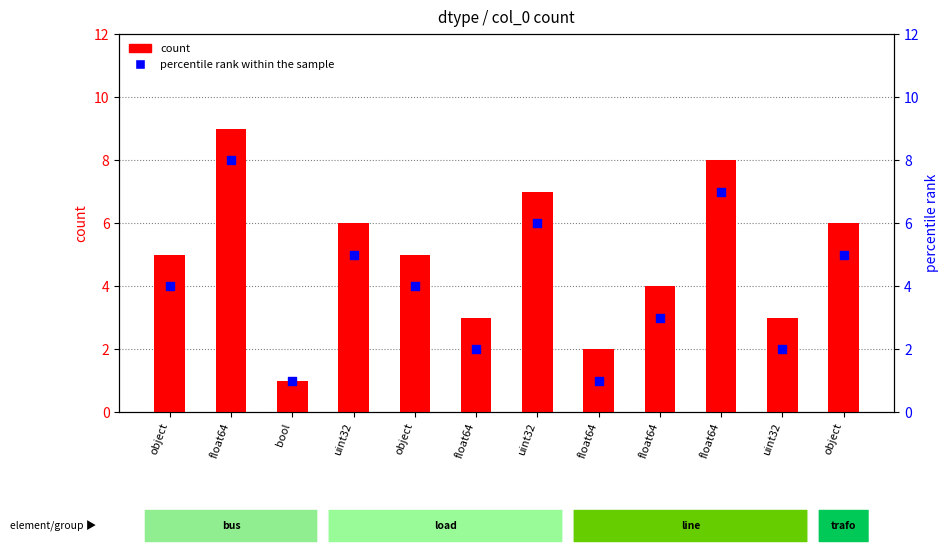

At how many categories does at least one series exceed 3?

8